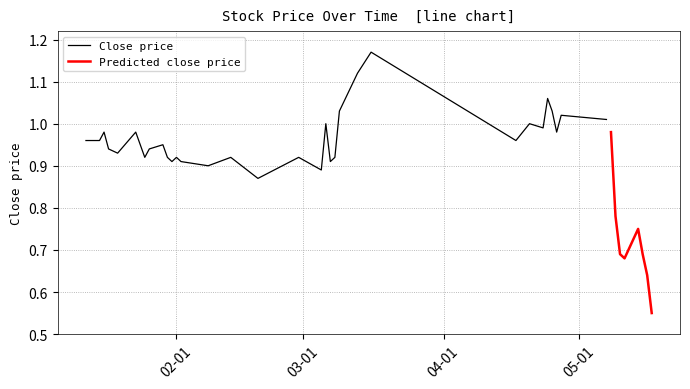

Between 2018-03-07 and 2018-01-16, which is larger?

2018-01-16